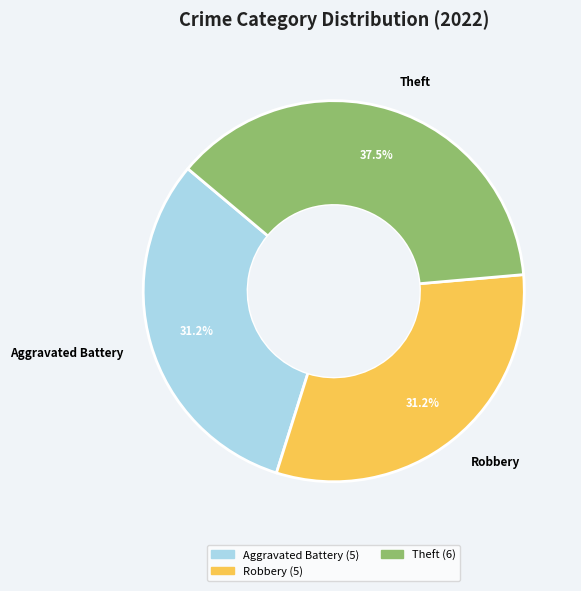

How much of the chart is everything except Robbery?

68.8%